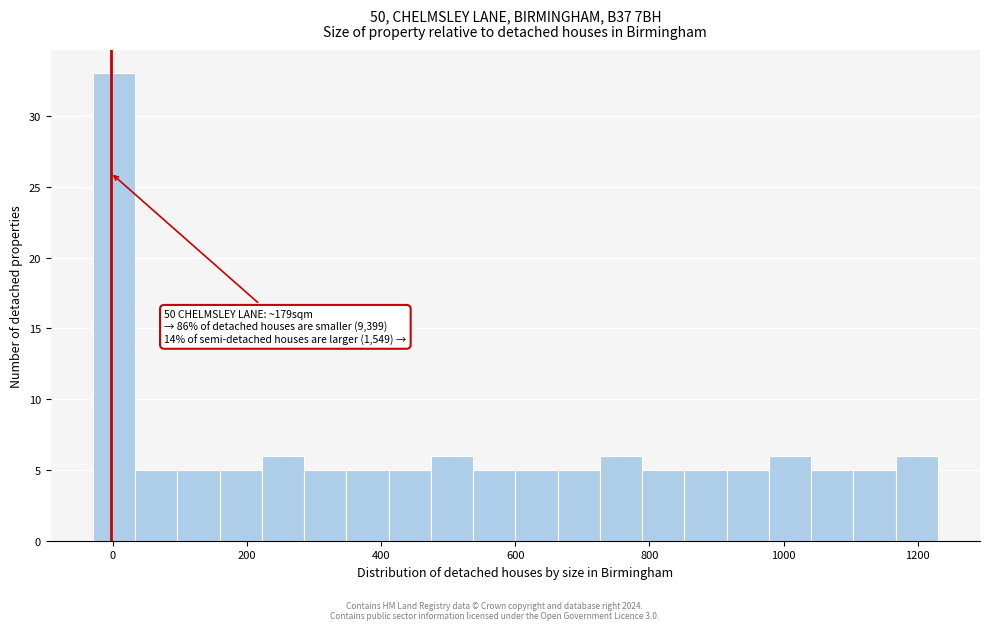

Around what value on the x-axis is the tallest bar? Give the approximate position of its centre, as read against the axis.

0